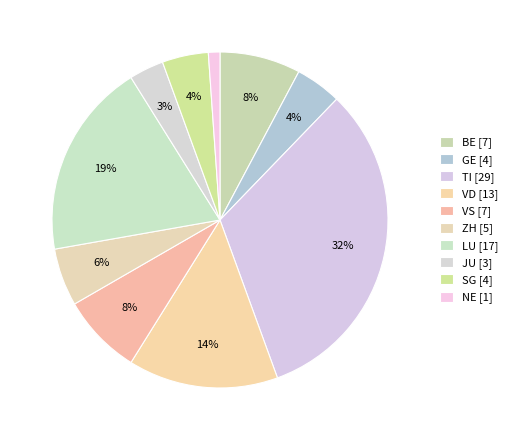

Count the number of slices in the pie.

10